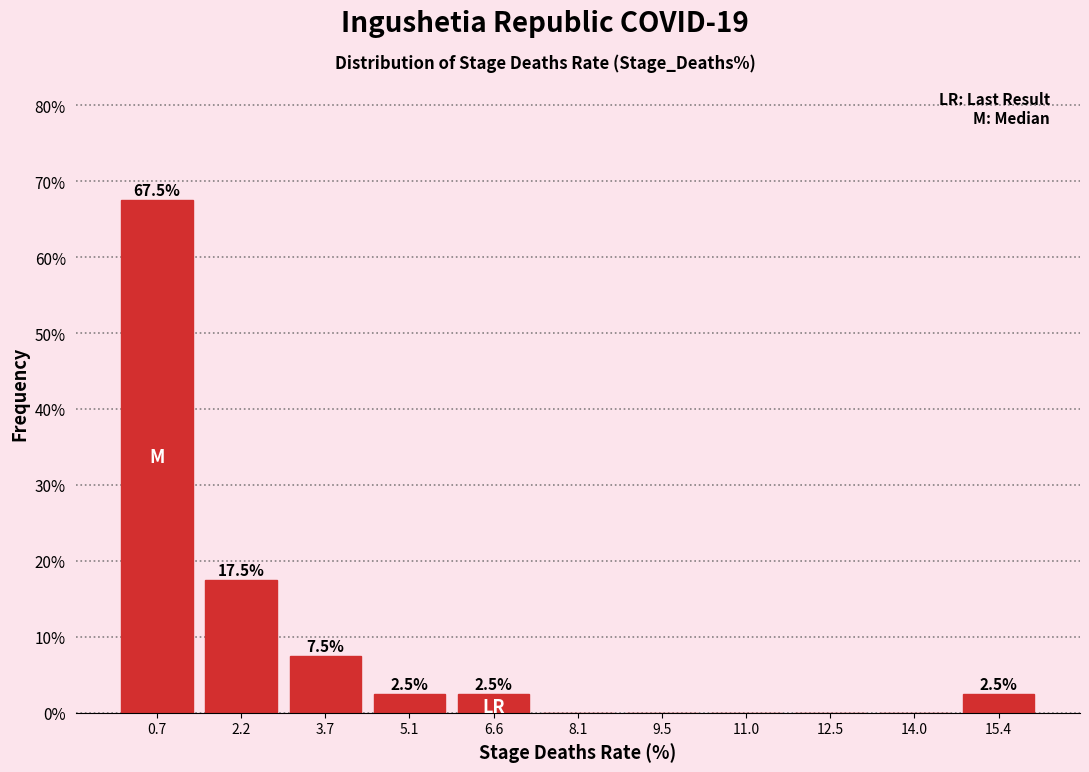

Over which range of the x-axis is the bar tallest?

0.0 to 1.4